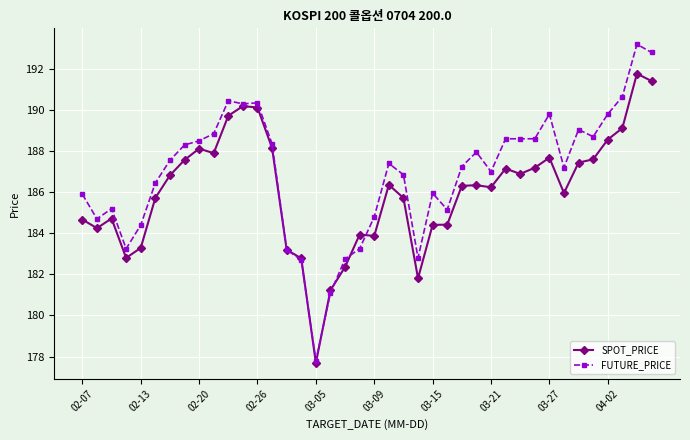

What is the value of the SPOT_PRICE point at the 20th from the left?

183.9